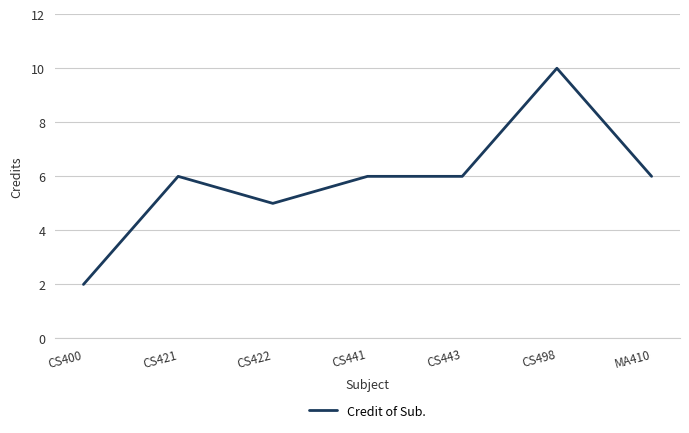

What is the difference between the maximum and minimum values?

8